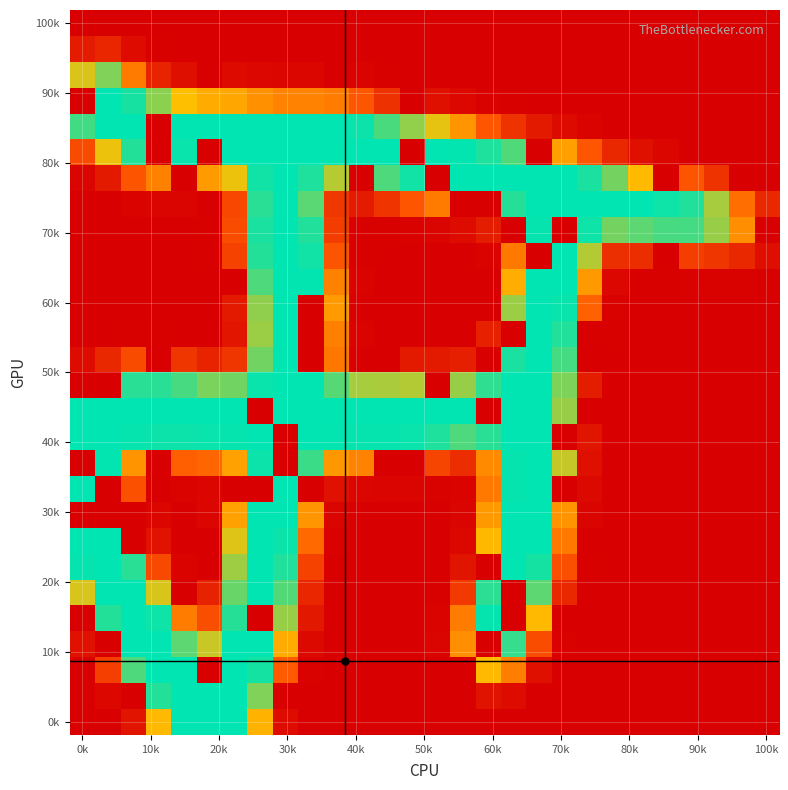

At which category does the chart reach its minimum across all series?

0k